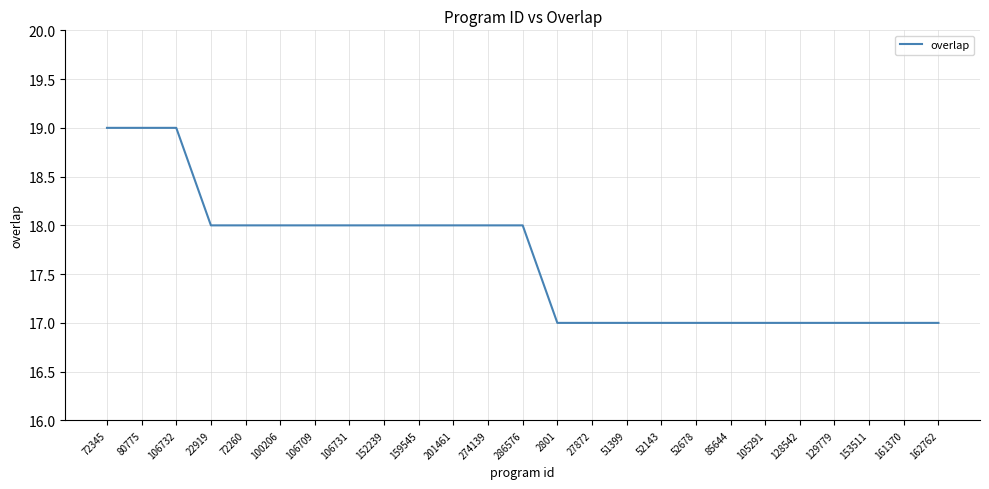

True or false: the data shows 17 at 153511.

True